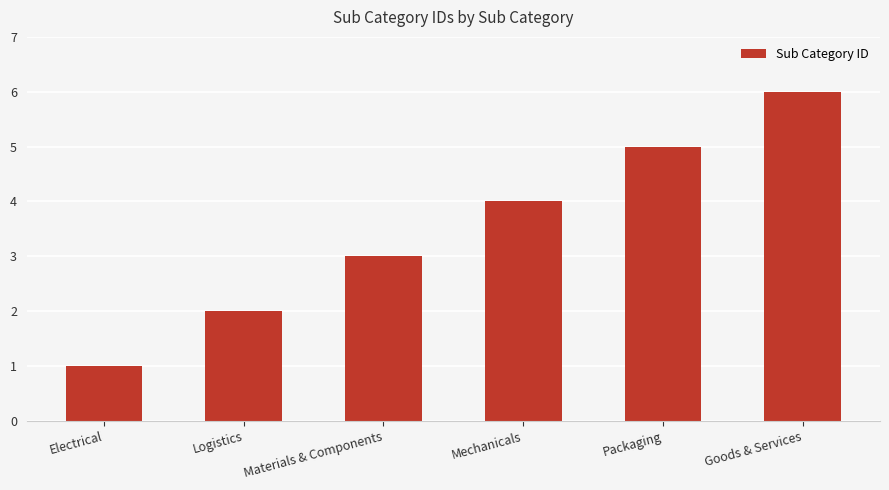

What value does the data have at Mechanicals?

4